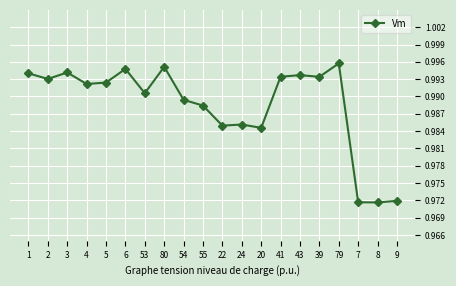

The value at 5 is 1.3. True or false?

False